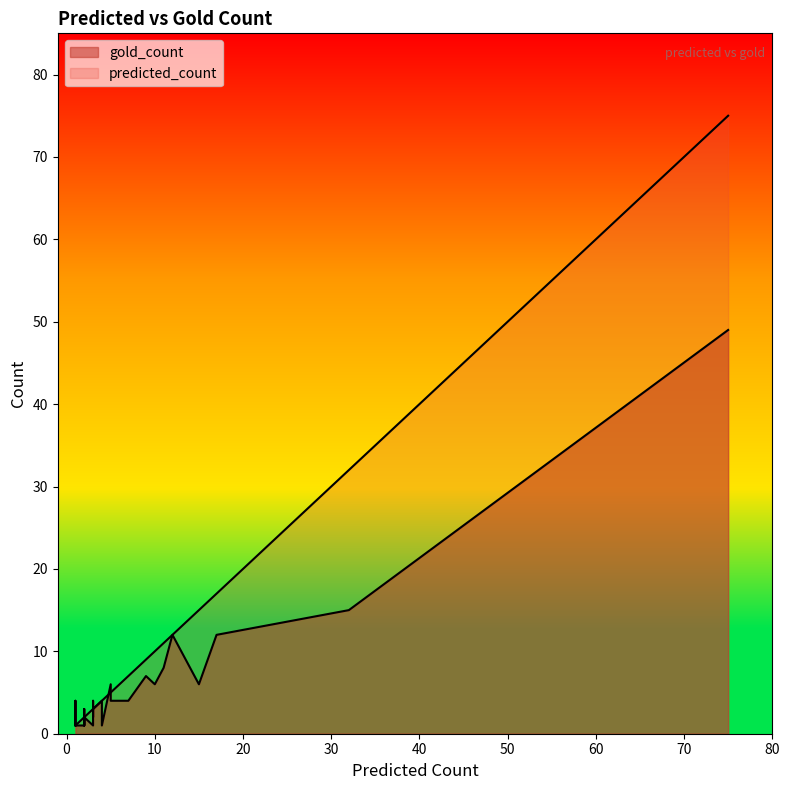

How many values in the predicted_count series exceed 3?

15